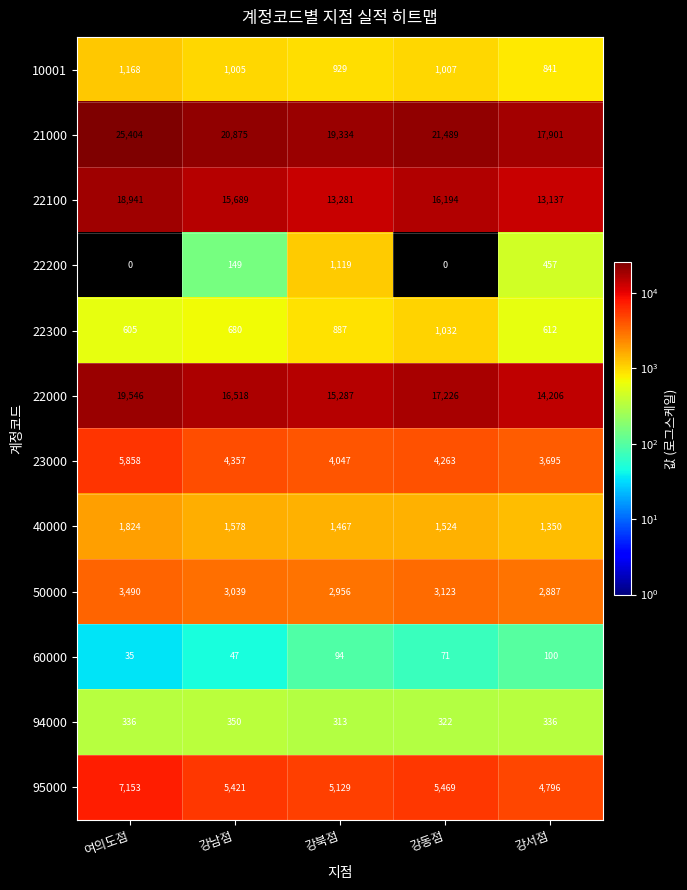

How many 94000 values are between 322 and 336?

3